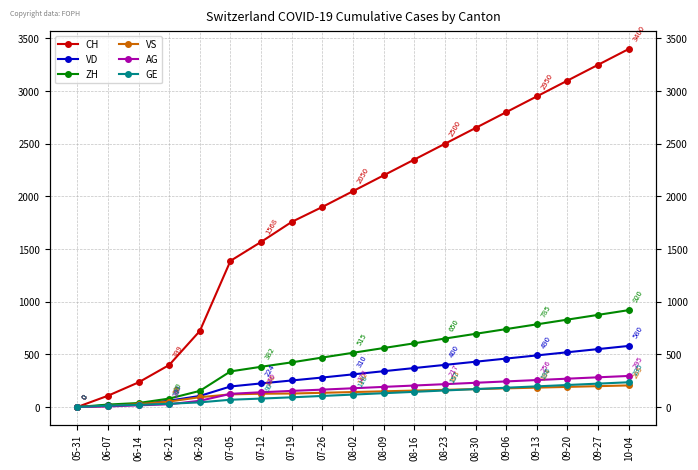

Reading left to right, transcribe all the data shown in this chart.

CH: 0	107	234	399	722	1388	1568	1758	1900	2050	2200	2350	2500	2650	2800	2950	3100	3250	3400
VD: 0	15	27	60	105	195	224	252	280	310	340	370	400	430	460	490	520	550	580
ZH: 0	23	38	80	153	338	382	424	470	515	560	605	650	695	740	785	830	875	920
VS: 0	9	27	52	93	120	126	128	135	142	149	156	163	170	177	184	191	198	205
AG: 0	5	16	26	59	125	140	153	165	178	191	204	217	230	243	256	269	282	295
GE: 0	13	20	31	44	69	80	92	105	118	131	144	157	170	183	196	209	222	235